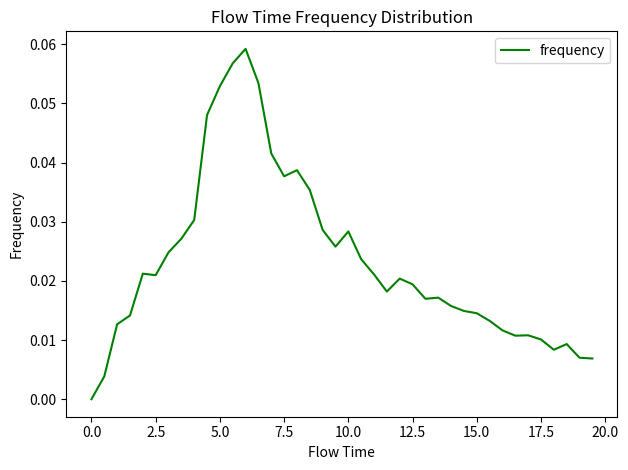

Is this an area chart (filled region under the line)?

No